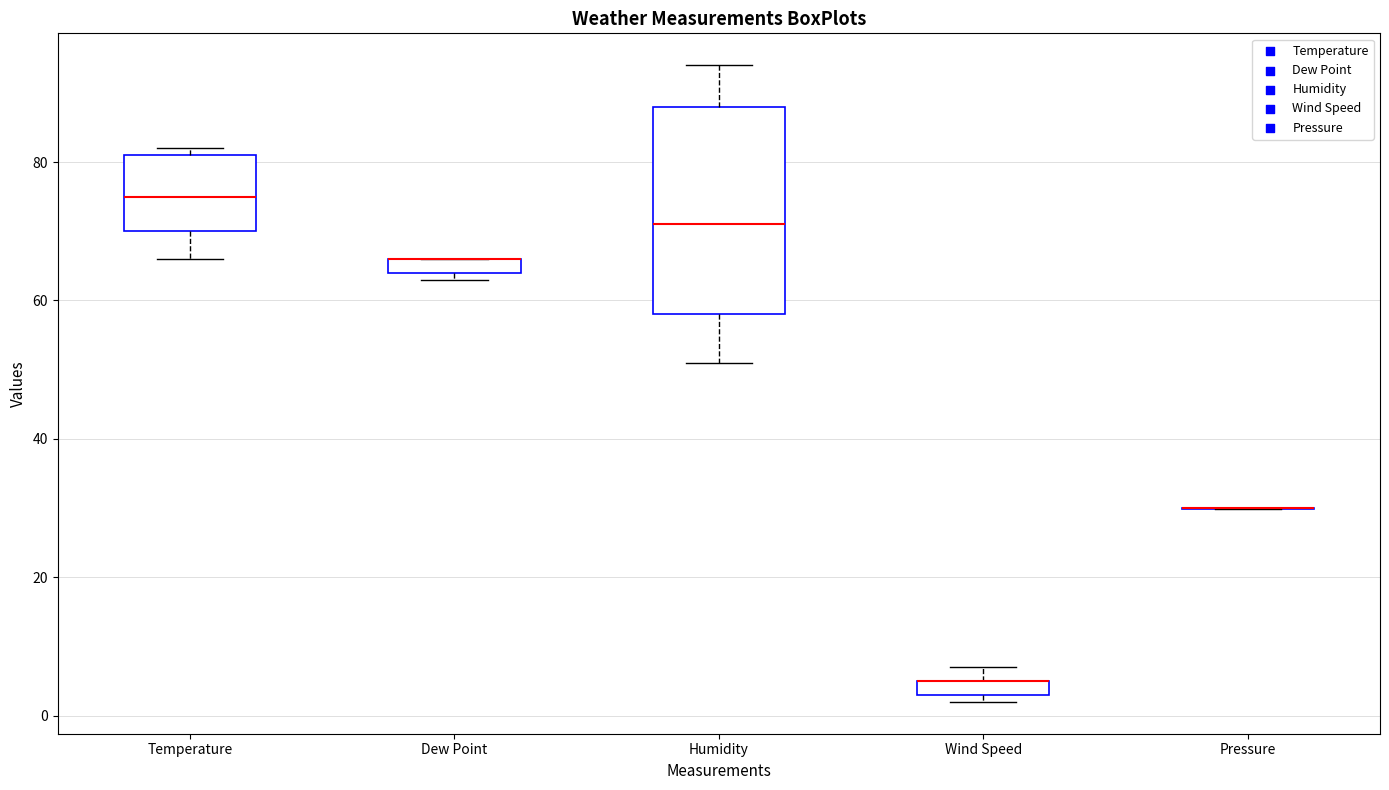

Where is the upper edge of the box for Wind Speed on the y-axis? The values are not printed on the chart, so give them approximately, as read against the axis.

6